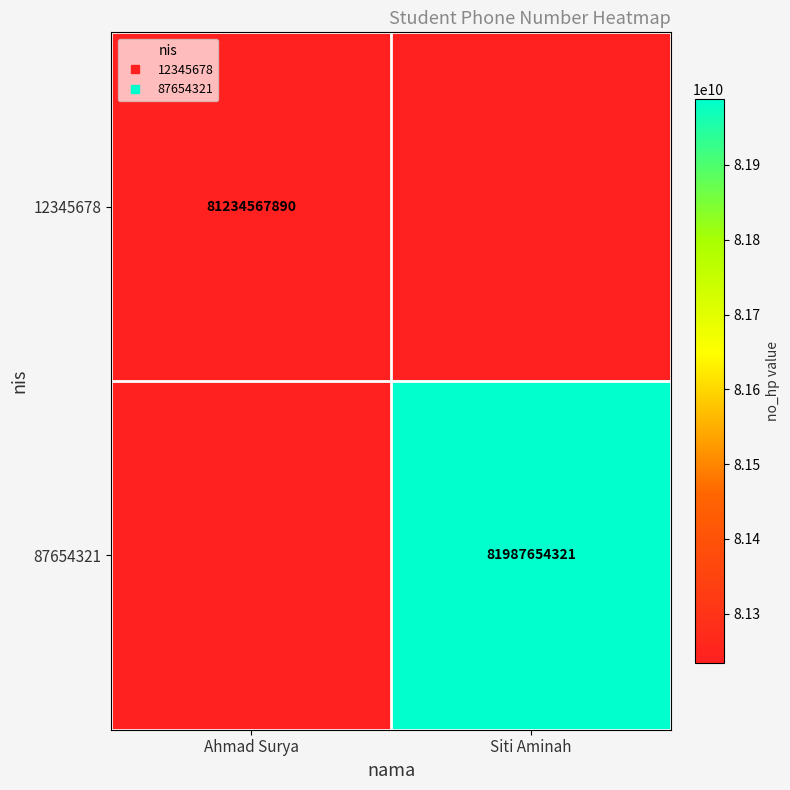

How many 87654321 values are between 0 and 81987654321?

2